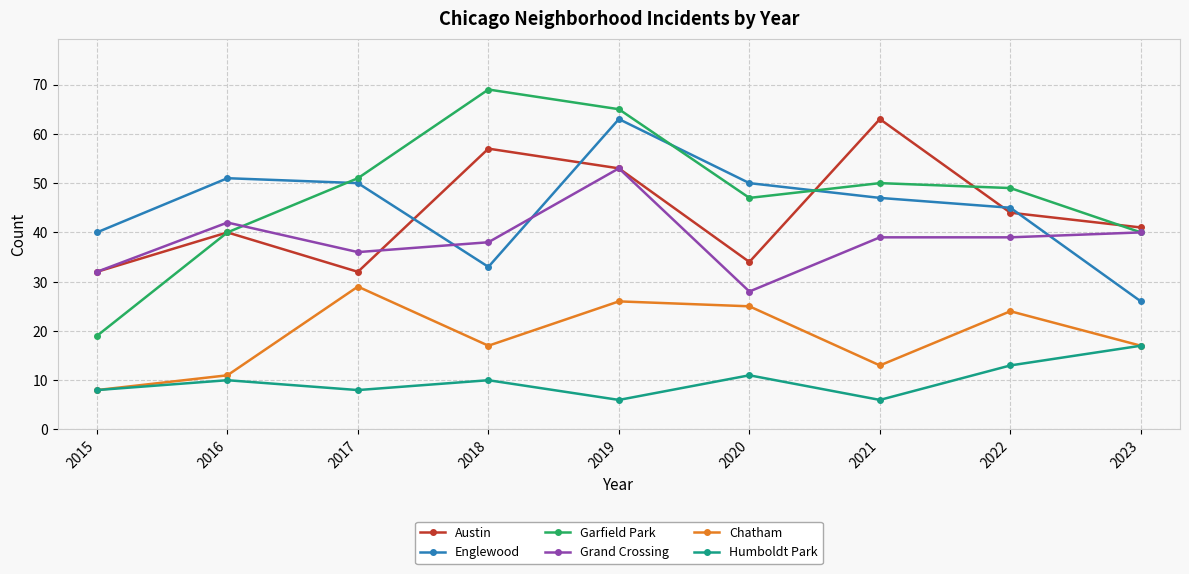

The value of Grand Crossing at 2018 is 38. True or false?

True